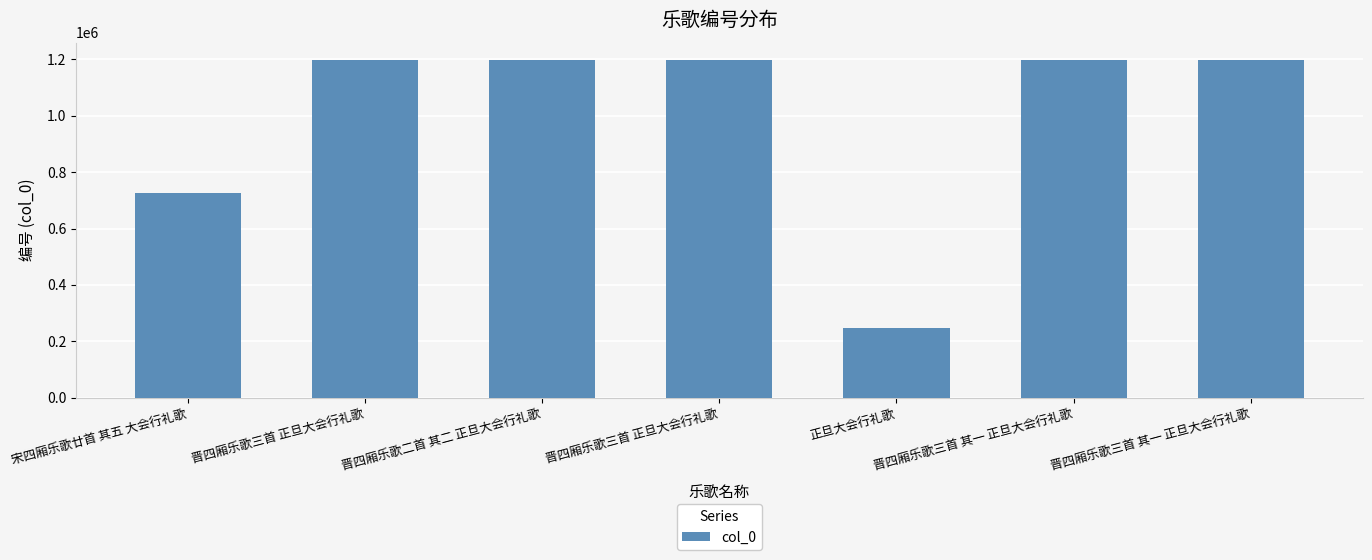

Does the chart contain stacked bars?

No